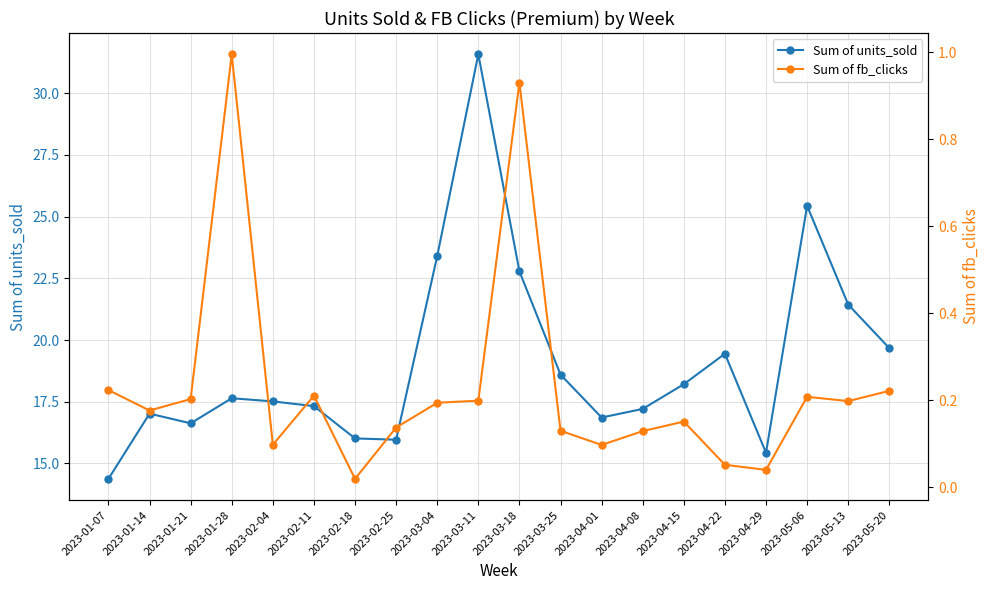

True or false: Sum of units_sold and Sum of fb_clicks intersect in this chart.

False